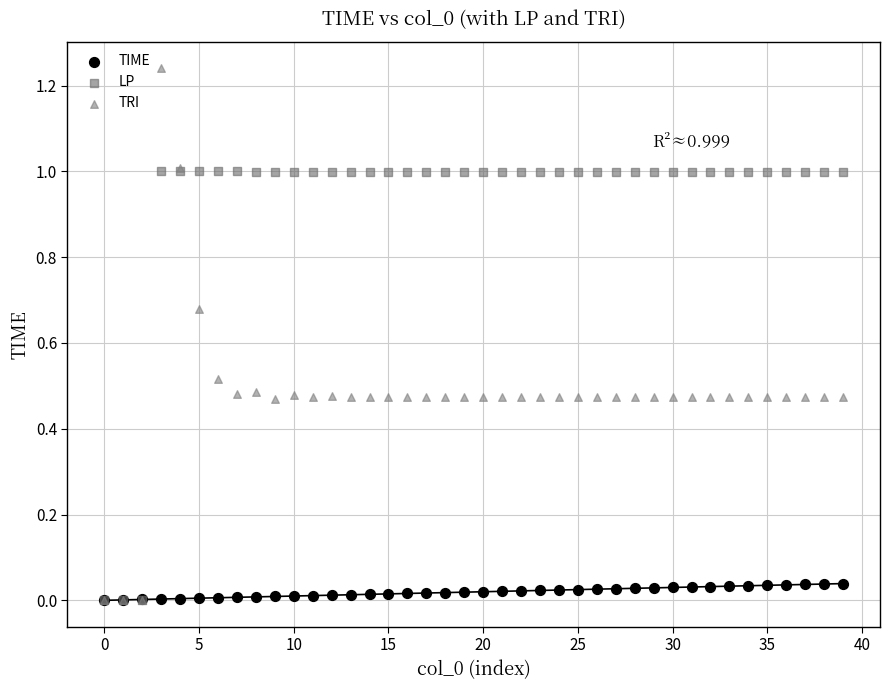

What are all the series names shown in the legend?

TIME, LP, TRI